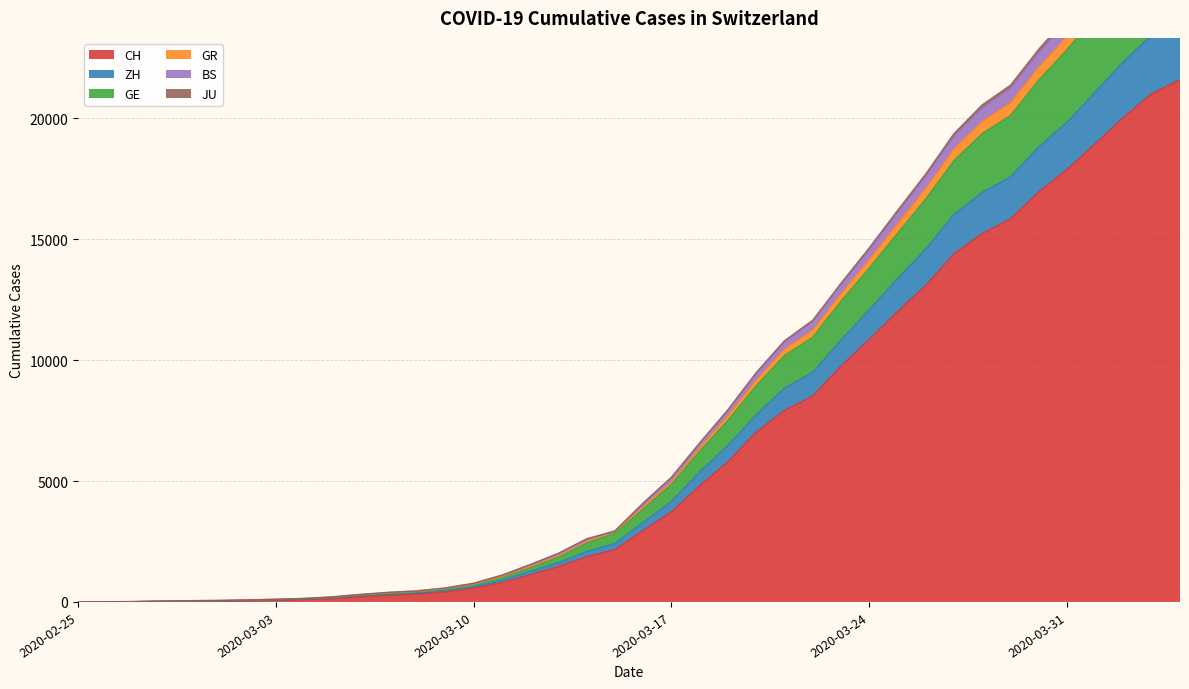

True or false: GE and GR cross at least once.

False